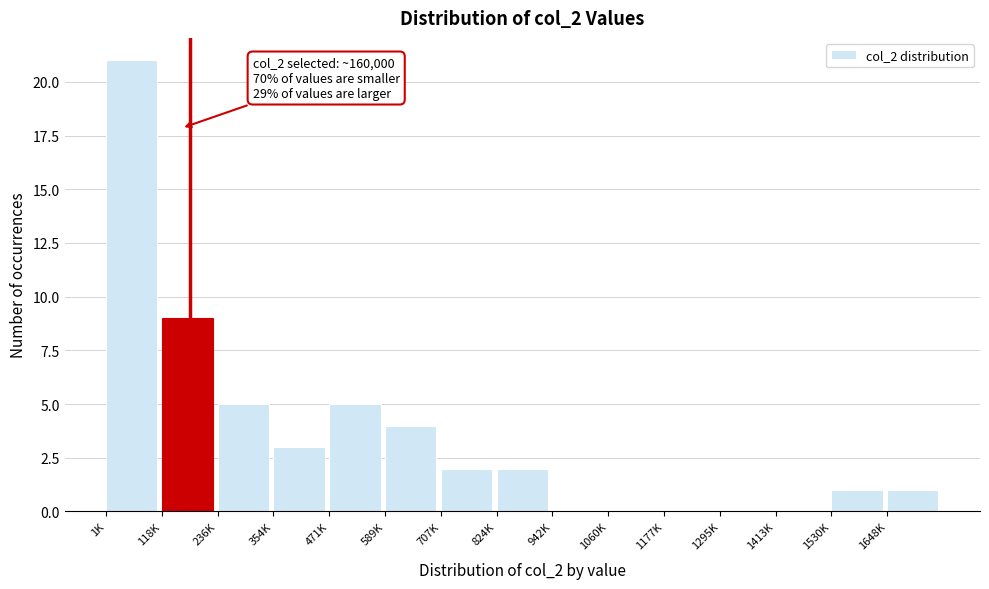

Reading left to right, extract all data points from this chart.

1K=21	118K=9	236K=5	354K=3	471K=5	589K=4	707K=2	824K=2	942K=0	1060K=0	1177K=0	1295K=0	1413K=0	1530K=1	1648K=1